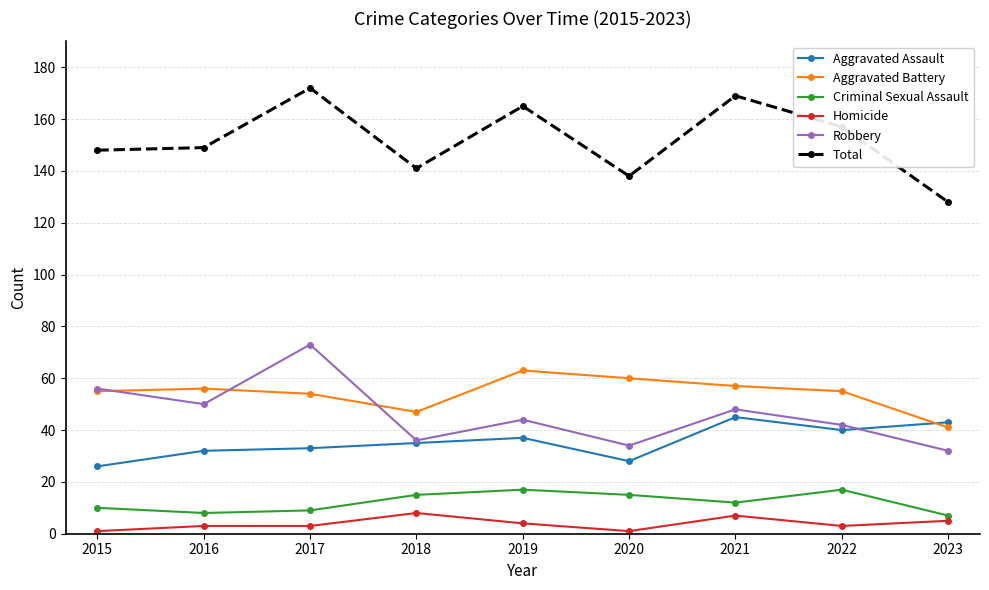

Reading right to left, what are all the values shown in this chart?

Aggravated Assault: 2023=43	2022=40	2021=45	2020=28	2019=37	2018=35	2017=33	2016=32	2015=26
Aggravated Battery: 2023=41	2022=55	2021=57	2020=60	2019=63	2018=47	2017=54	2016=56	2015=55
Criminal Sexual Assault: 2023=7	2022=17	2021=12	2020=15	2019=17	2018=15	2017=9	2016=8	2015=10
Homicide: 2023=5	2022=3	2021=7	2020=1	2019=4	2018=8	2017=3	2016=3	2015=1
Robbery: 2023=32	2022=42	2021=48	2020=34	2019=44	2018=36	2017=73	2016=50	2015=56
Total: 2023=128	2022=157	2021=169	2020=138	2019=165	2018=141	2017=172	2016=149	2015=148